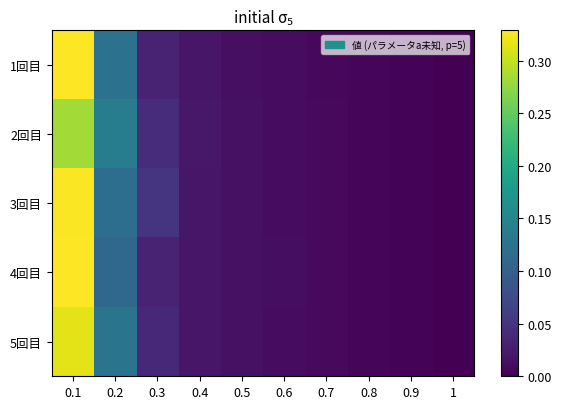

At how many categories does at least one series exceed 0?

9